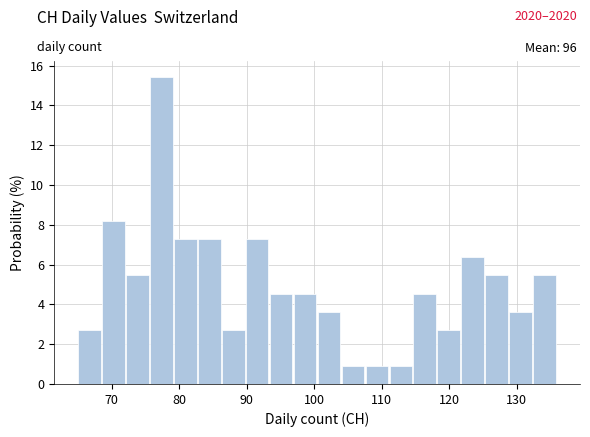

Around what value on the x-axis is the tallest bar? Give the approximate position of its centre, as read against the axis.

77